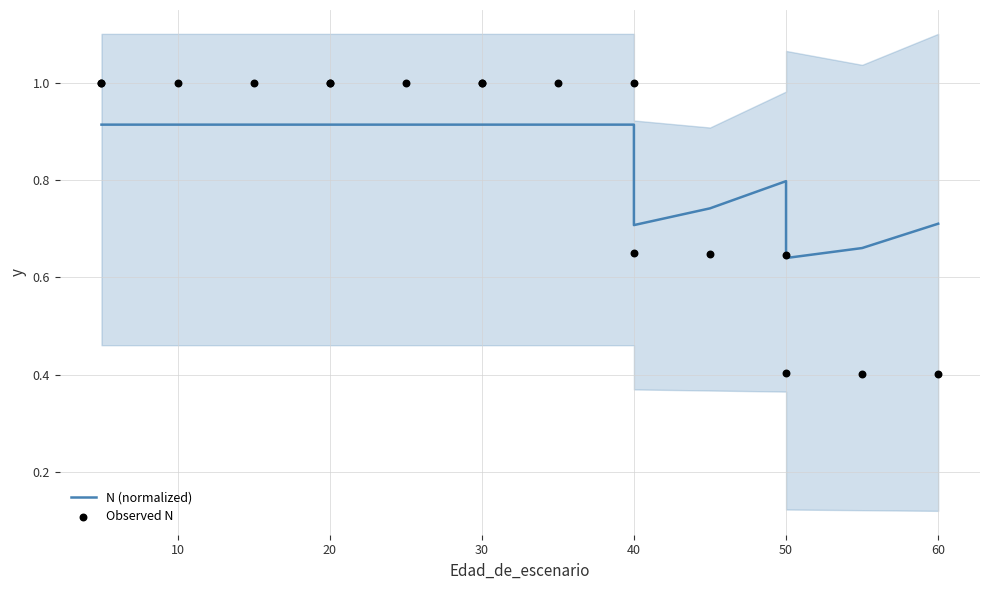

Which series contains the highest Y value?

Observed N